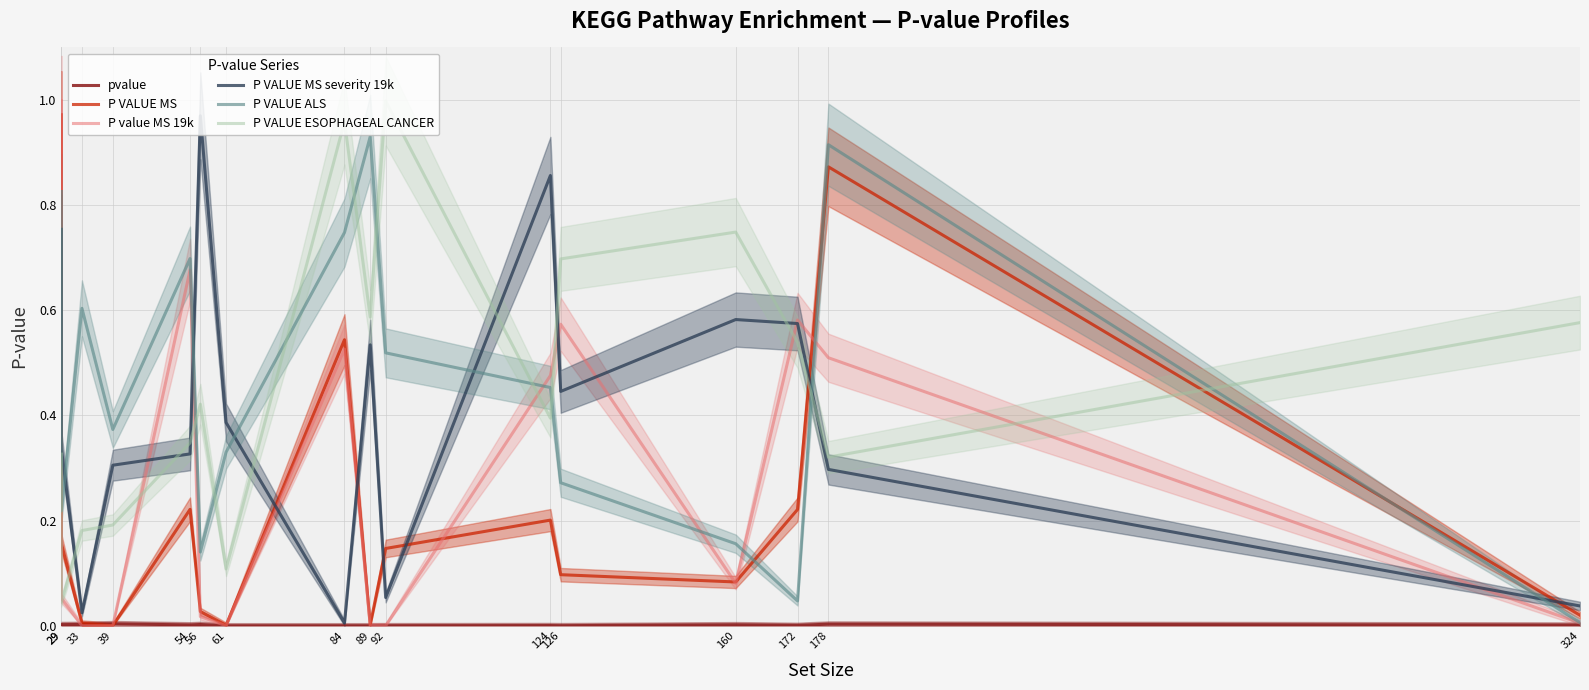

Does the chart display data point markers on the line(s)?

No